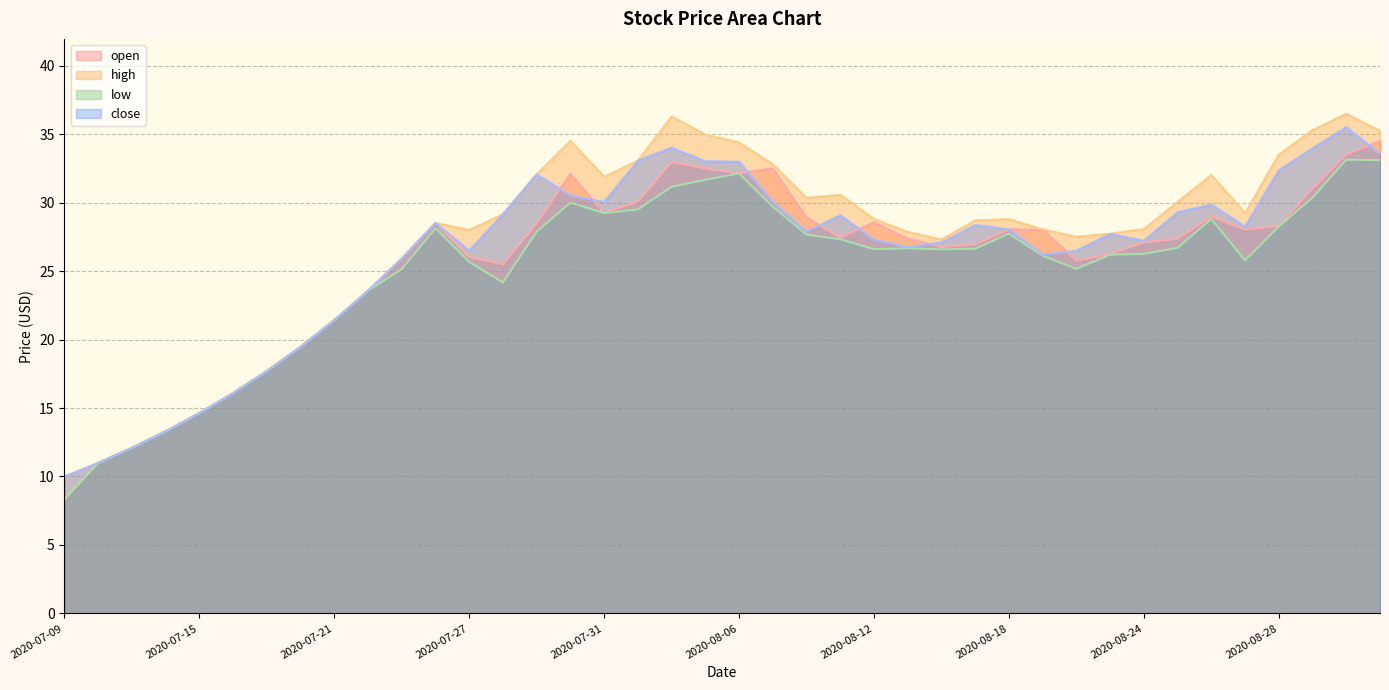

List the series in order of their peak value, highest first.

high, close, open, low